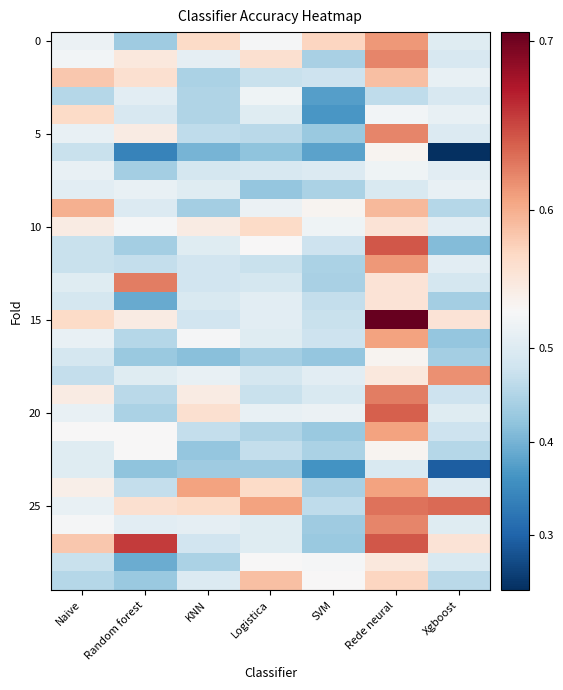

Which category has the lowest value across all series?

Xgboost